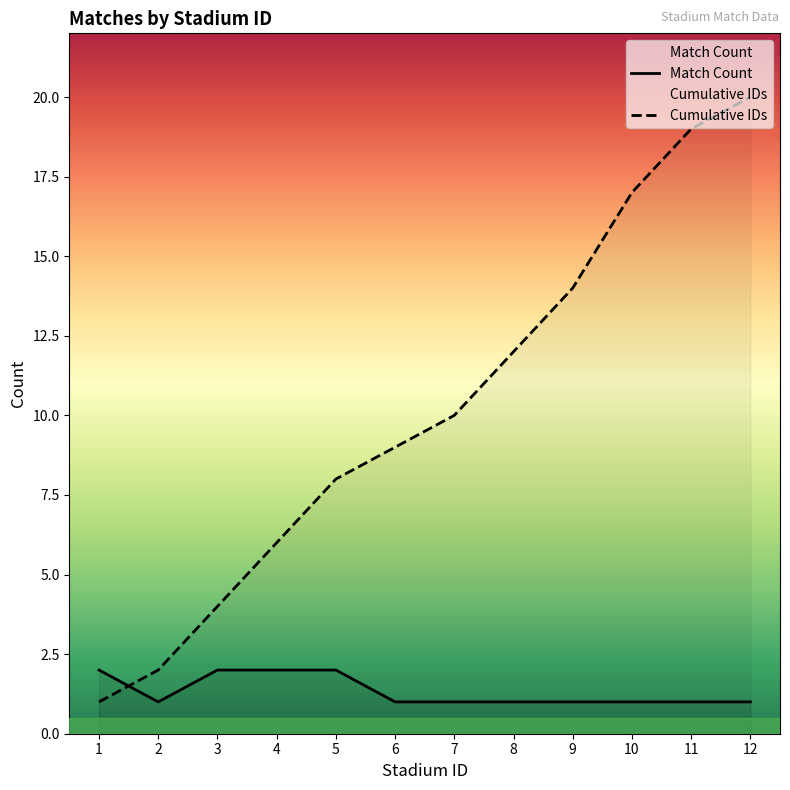

Between 5 and 8, which series saw the biggest shift?

Cumulative IDs